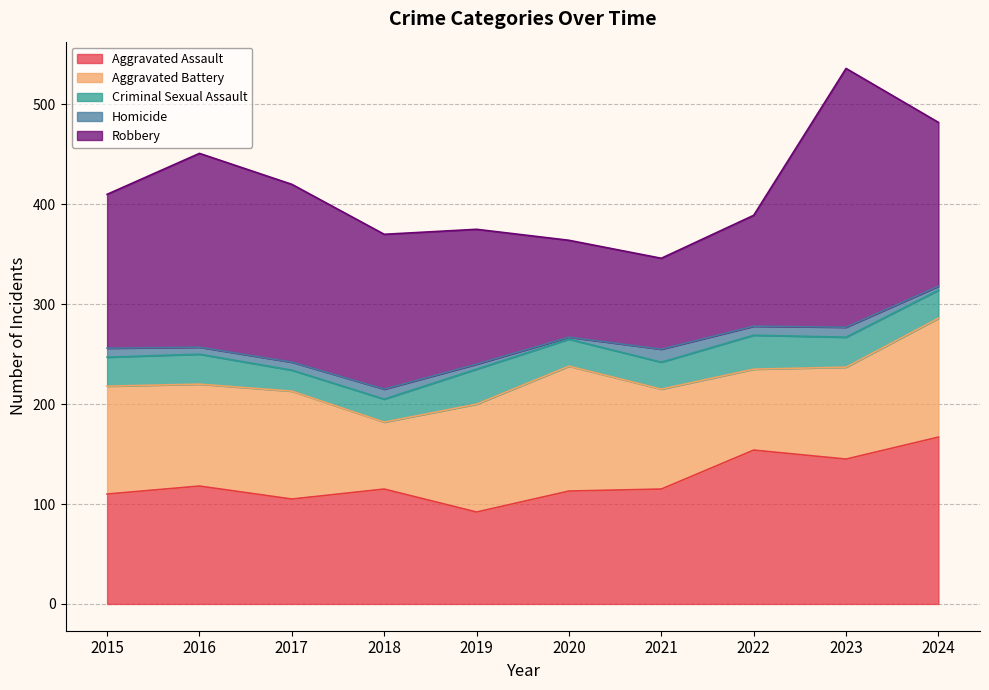

True or false: Homicide and Robbery intersect in this chart.

False